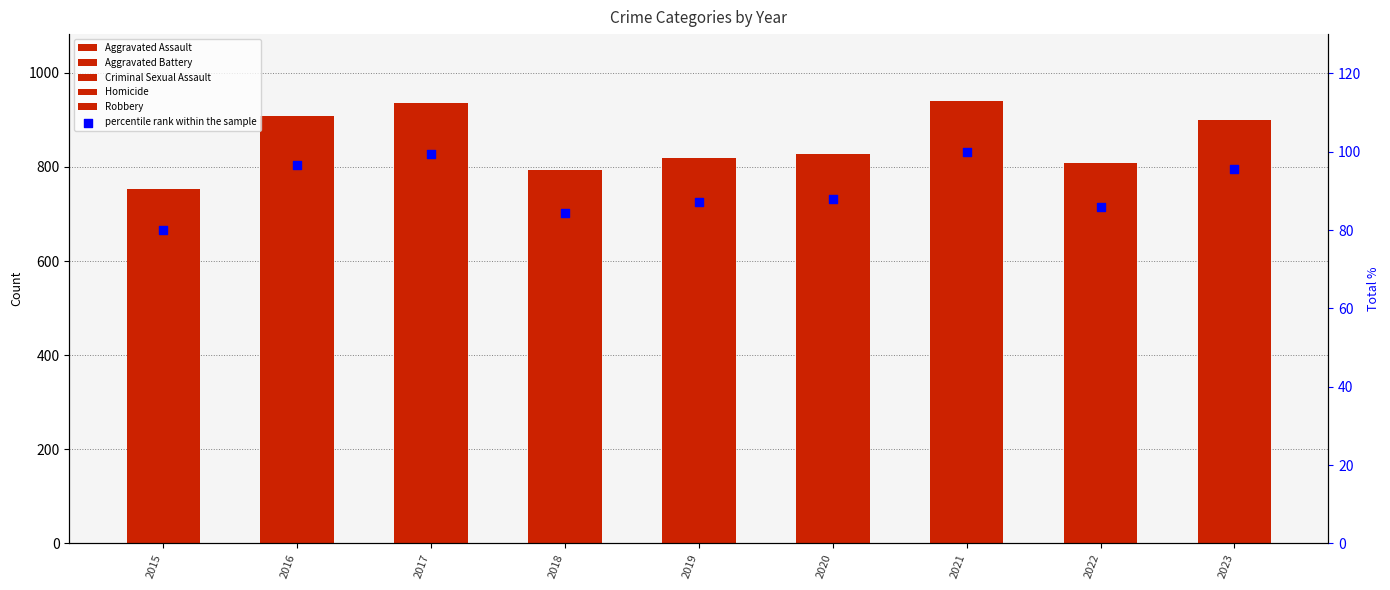

Is the value of Aggravated Assault at 2015 greater than the value of Homicide at 2019?

Yes